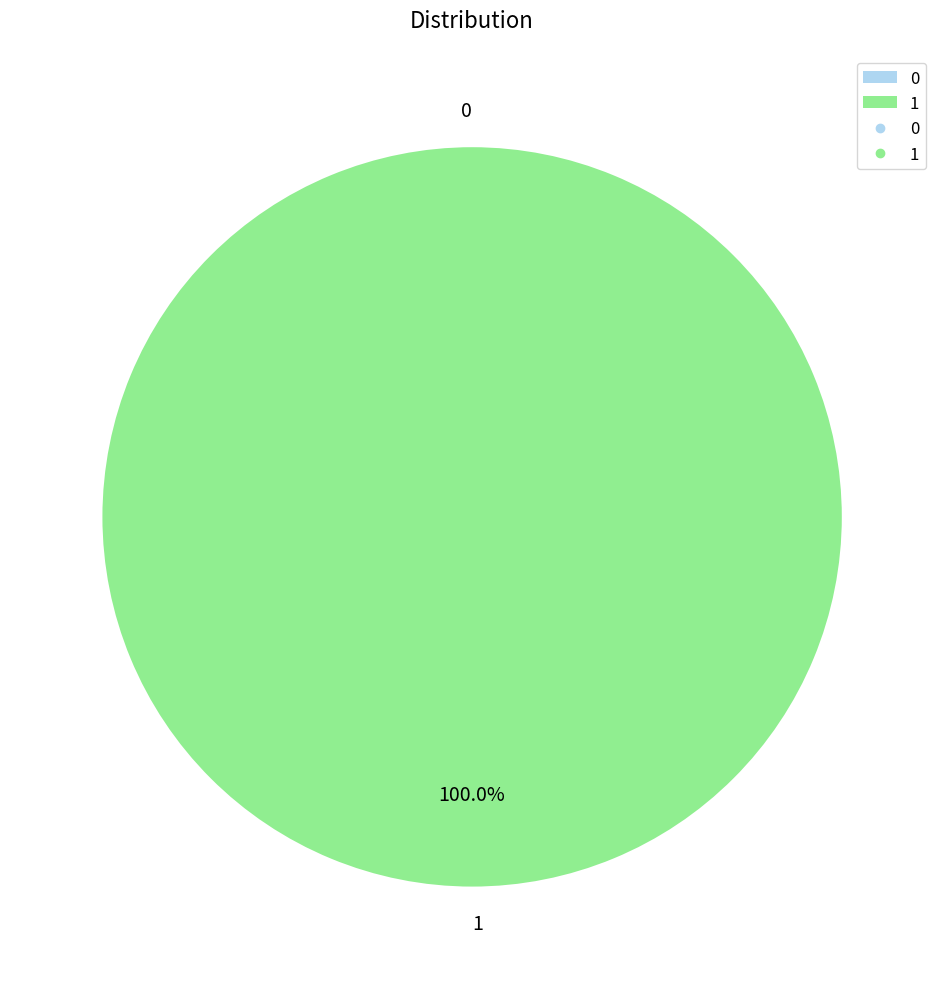

Which category has the biggest portion of the pie?

1